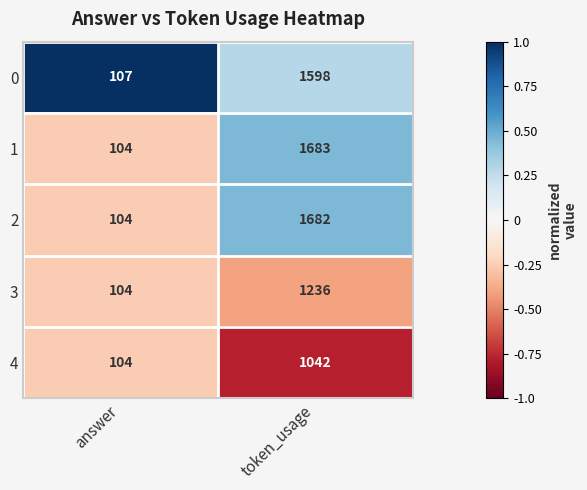

Count the number of data series in this chart.

5